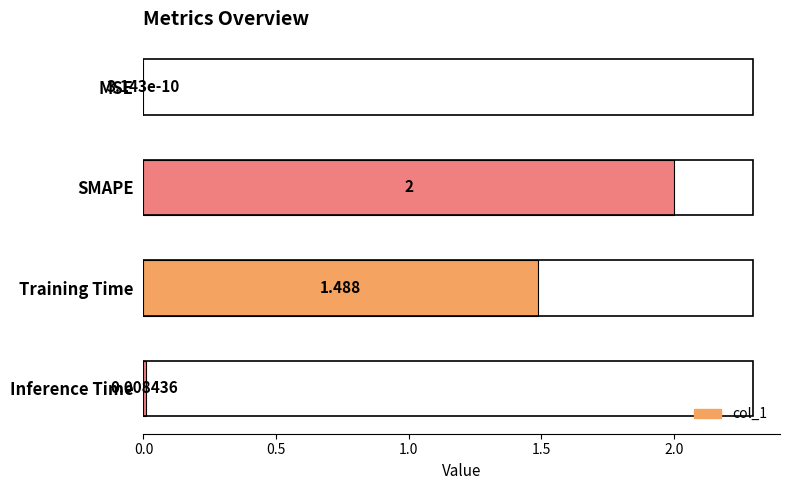

How many data points does each series have?

4